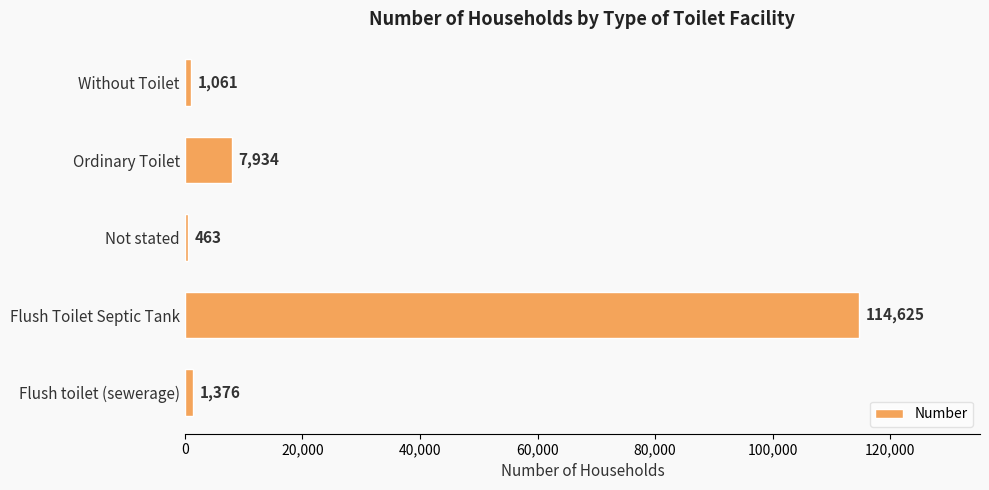

What is the difference between the maximum and minimum values?

114162